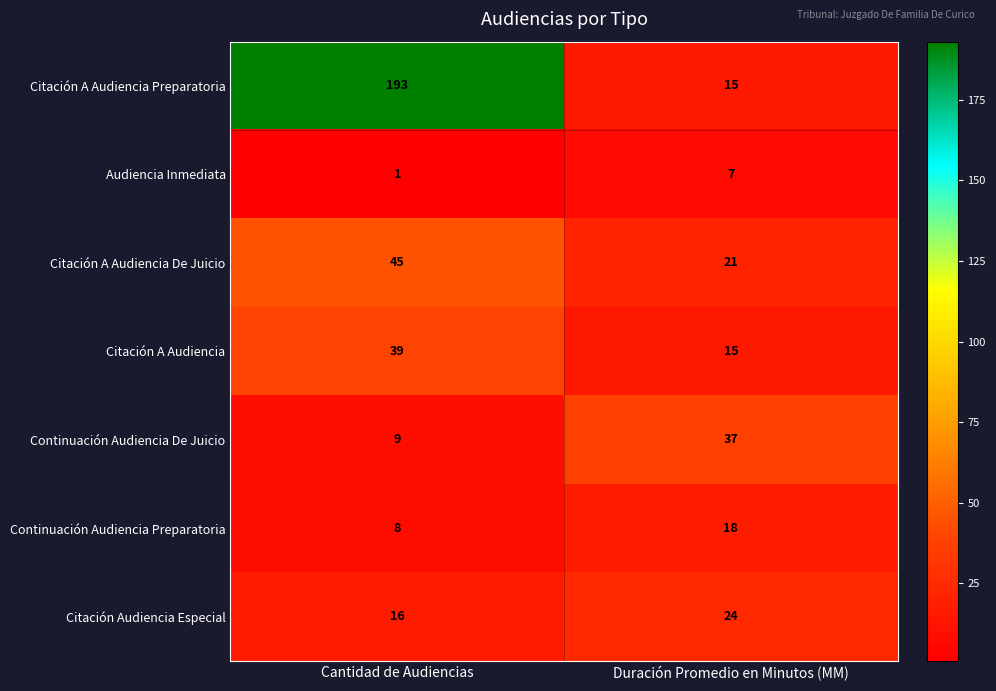

What is the difference between the maximum and minimum values in the Citación A Audiencia De Juicio series?

24